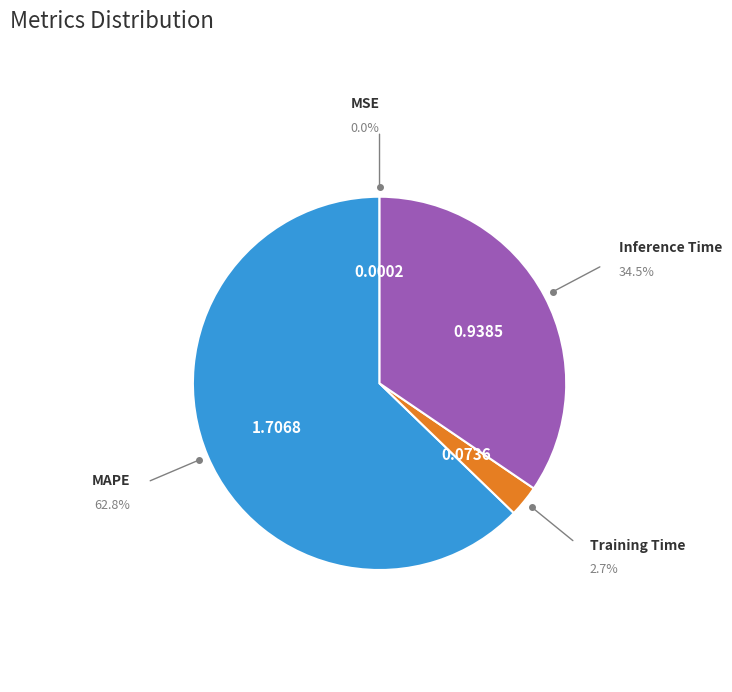

Does any single category account for the majority?

Yes